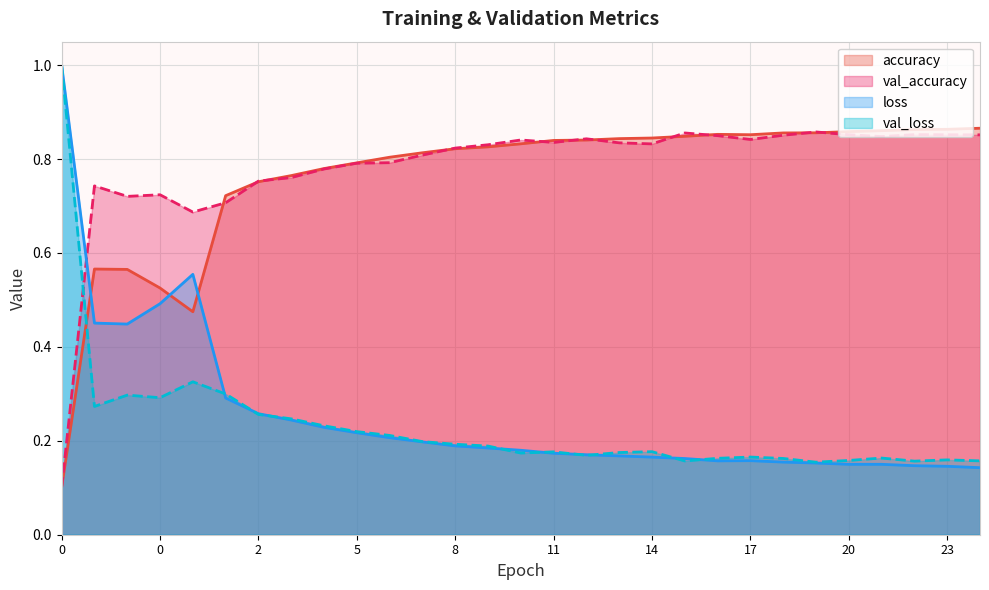

What are all the series names shown in the legend?

accuracy, val_accuracy, loss, val_loss